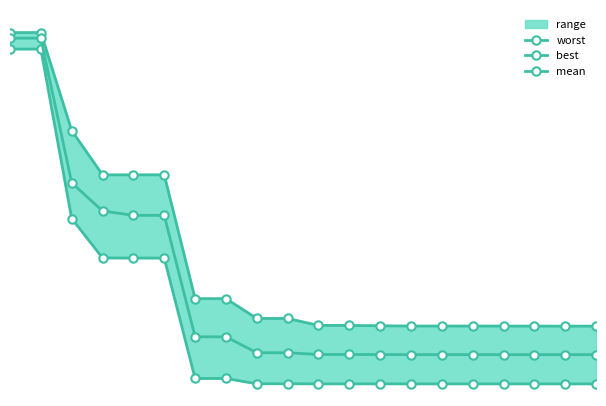

True or false: best and worst cross at least once.

False